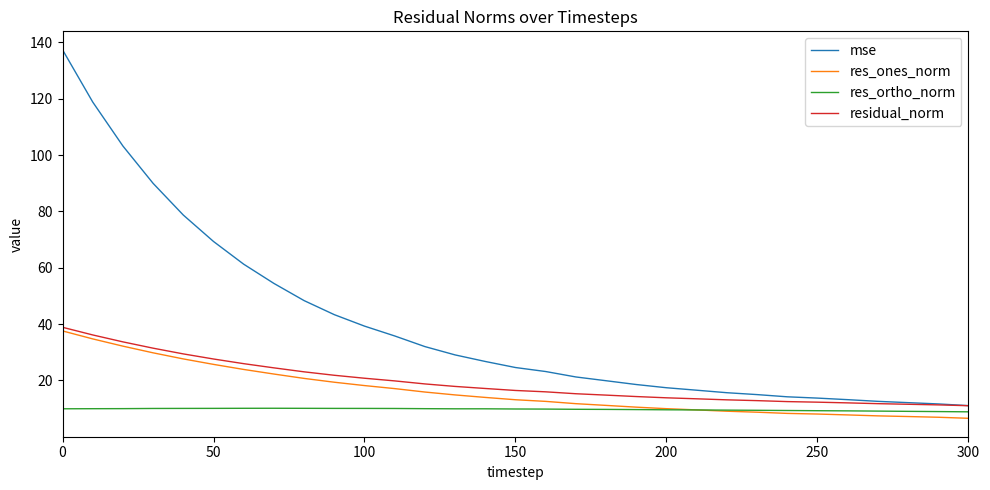

What is the lowest value of the res_ones_norm series?

6.6